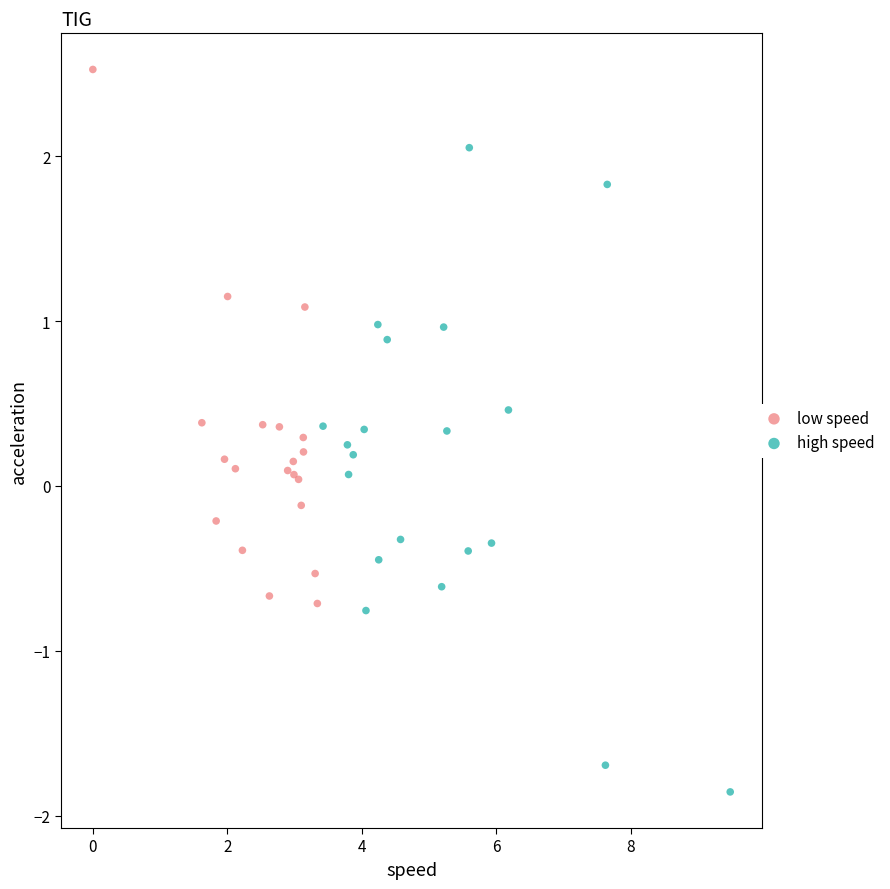

Which series contains the lowest Y value?

high speed